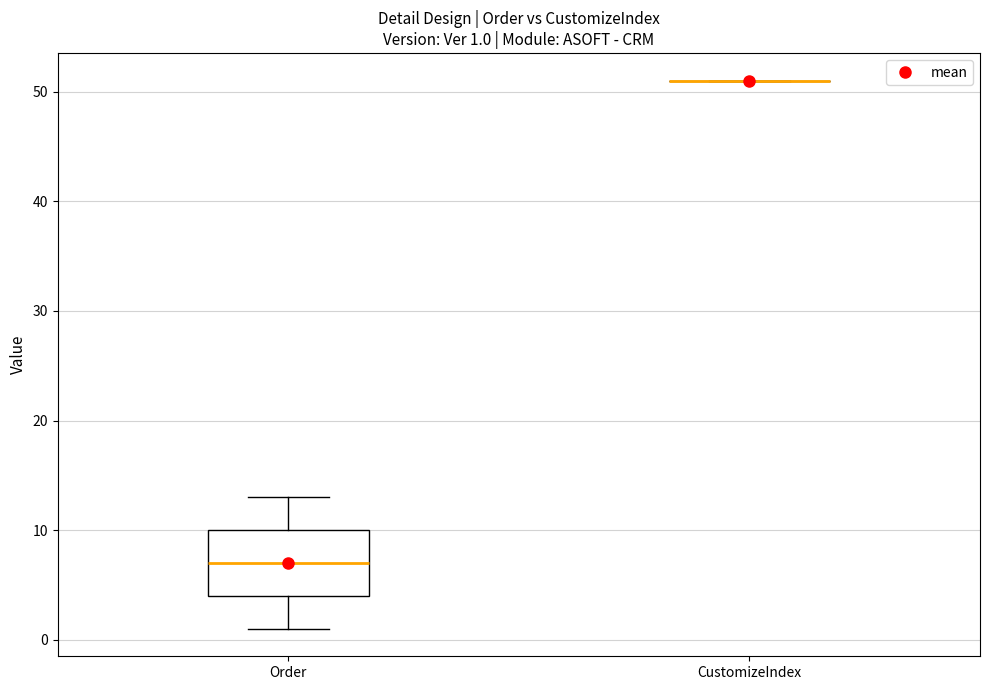

Comparing the boxes themselves (not the whiskers), which one is the tallest?

Order